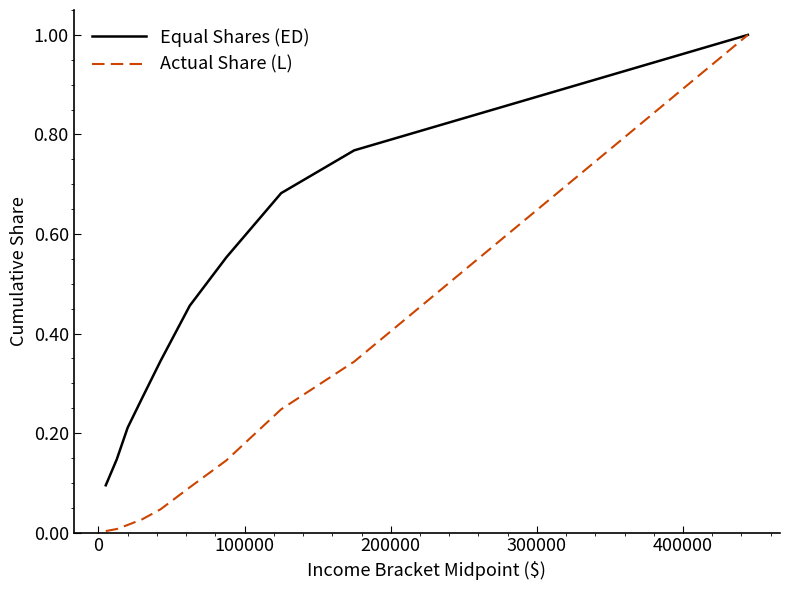

What is the sum of all Actual Share (L) values?

1.9